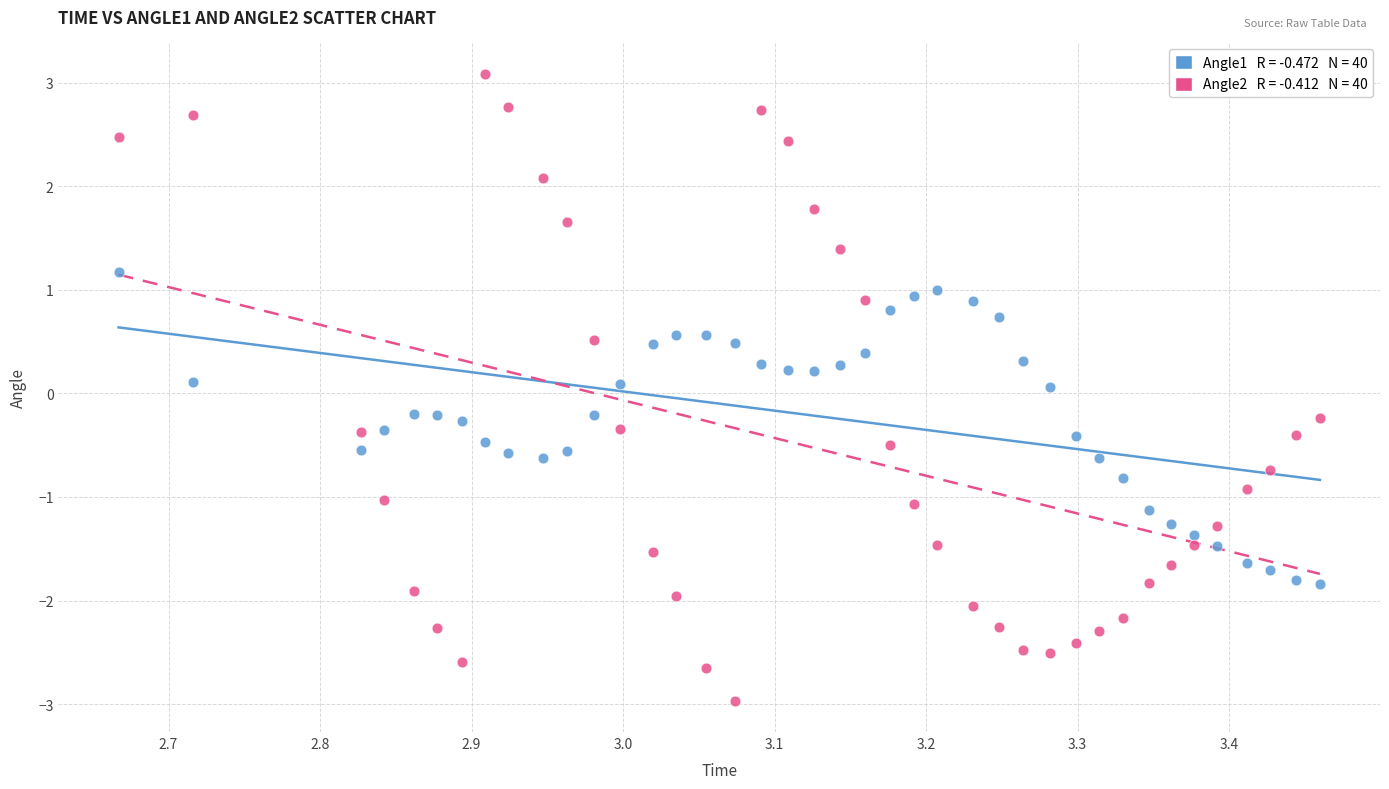

Across all data points, what is the range of X values (max minus min)?

0.8